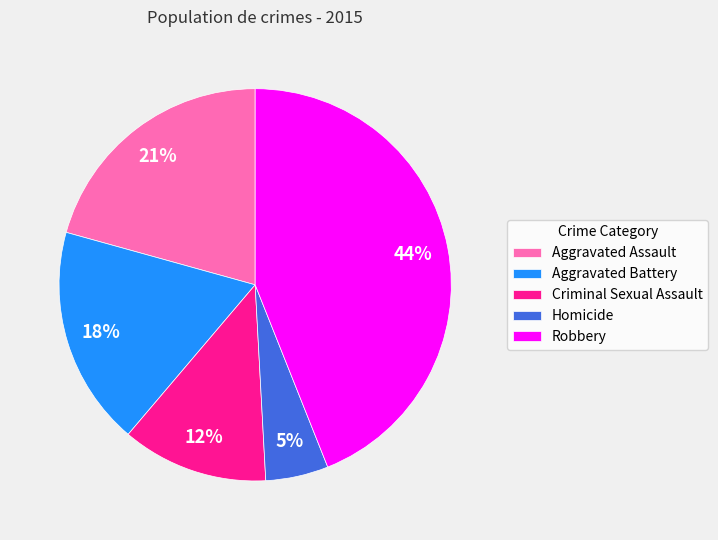

To the nearest percent, what percentage of the pie is Aggravated Battery?

18%